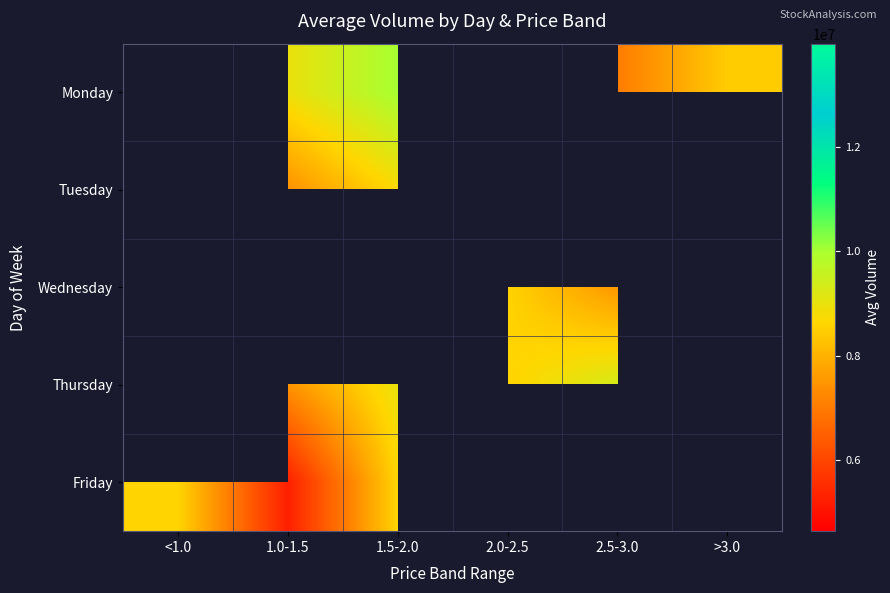

The value of Monday at >3.0 is 14536531.0. True or false?

False